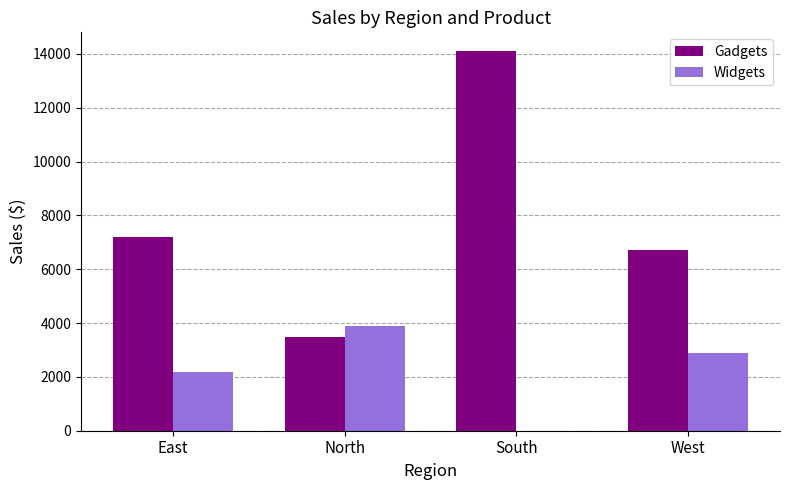

Is it true that Widgets equals 1341 at North?

False